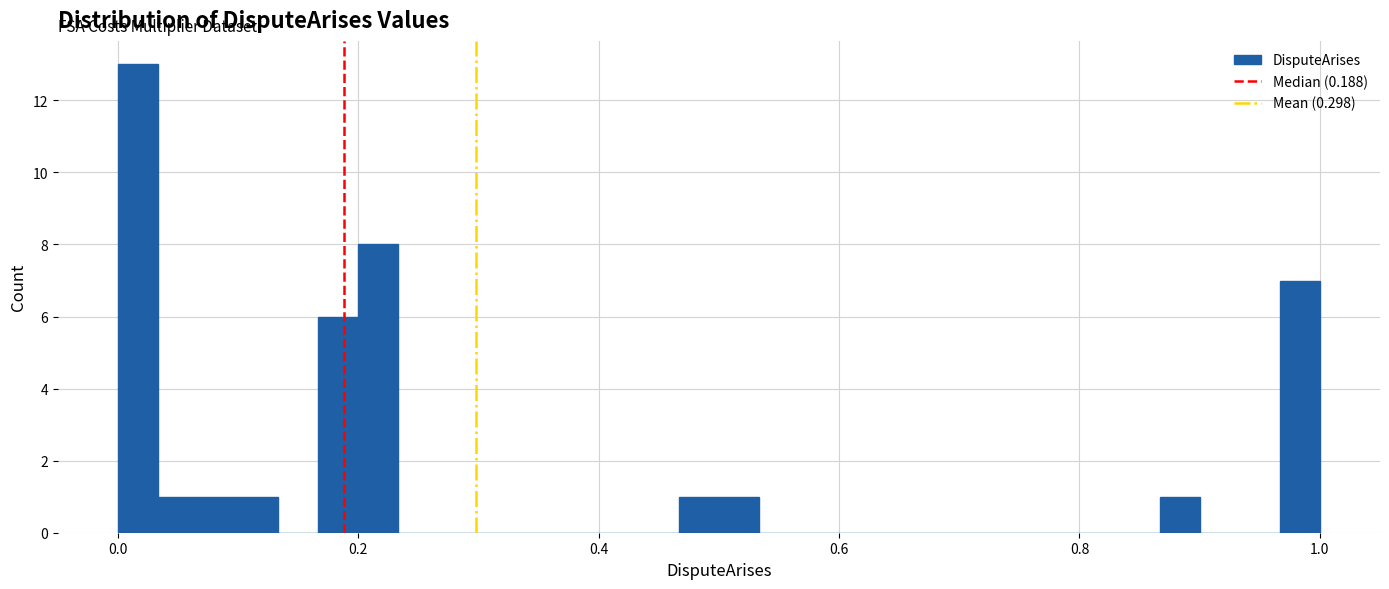

Read against the x-axis, roughly where is the centre of the tallest bar?

0.02